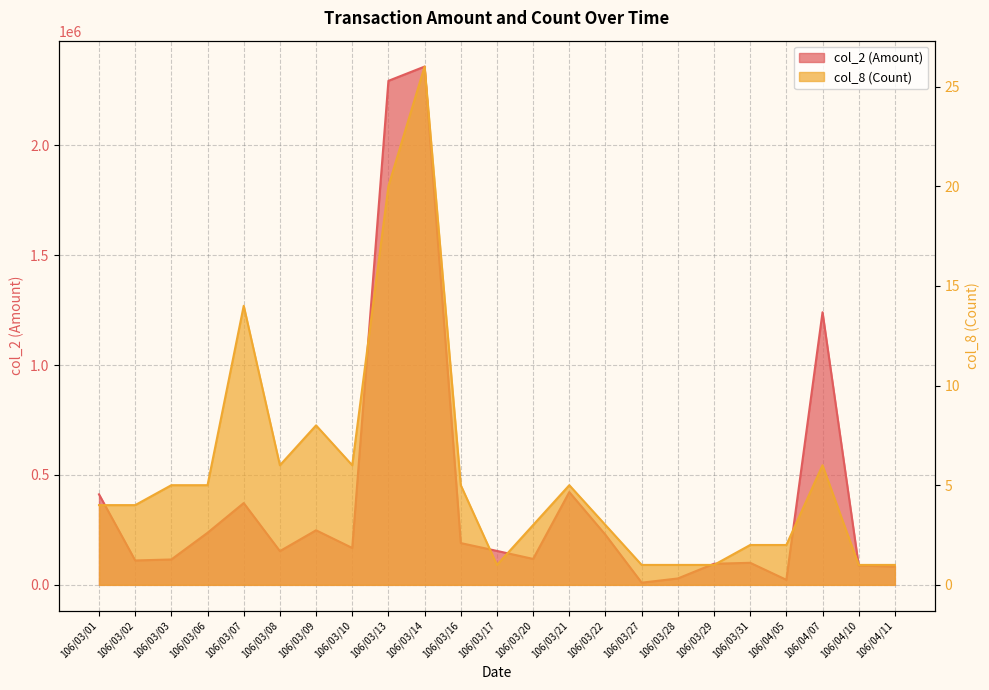

True or false: col_2 (Amount) and col_8 (Count) intersect in this chart.

False